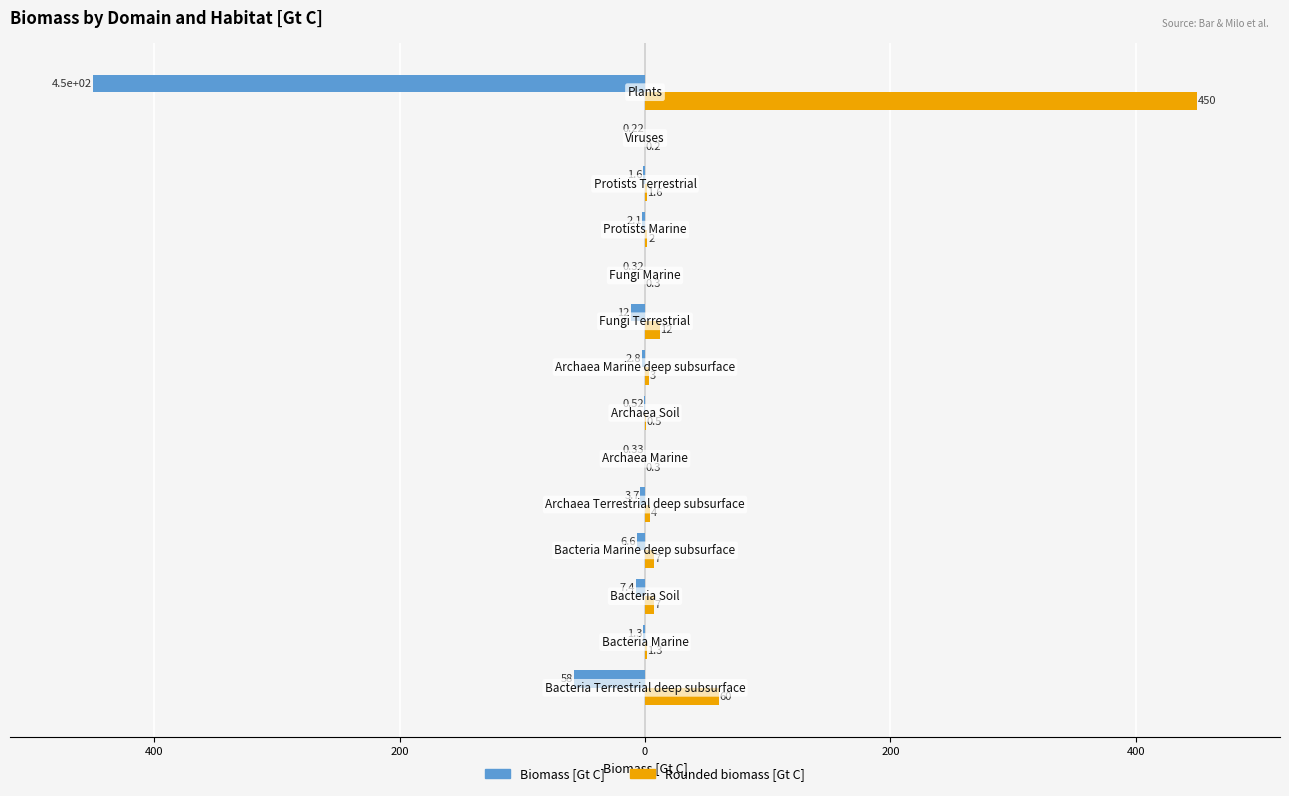

What are all the series names shown in the legend?

Biomass [Gt C], Rounded biomass [Gt C]